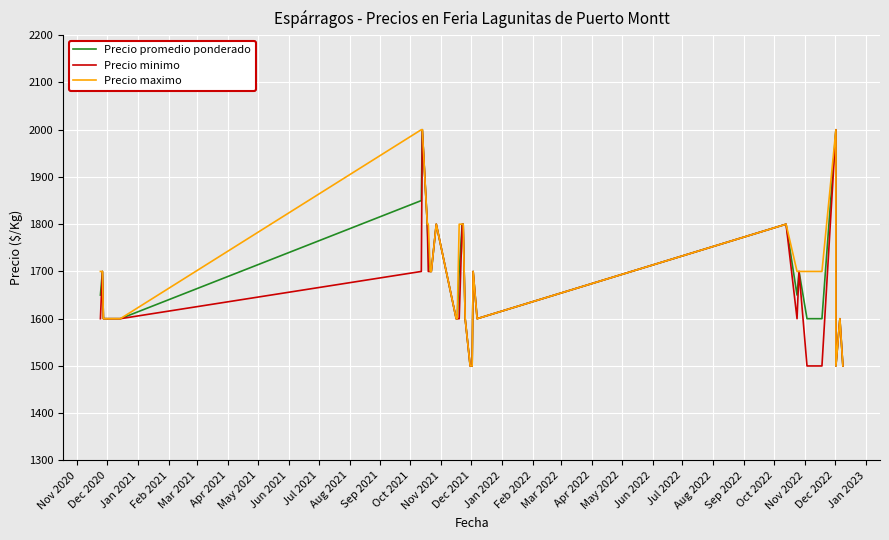

True or false: Precio minimo and Precio maximo intersect in this chart.

False